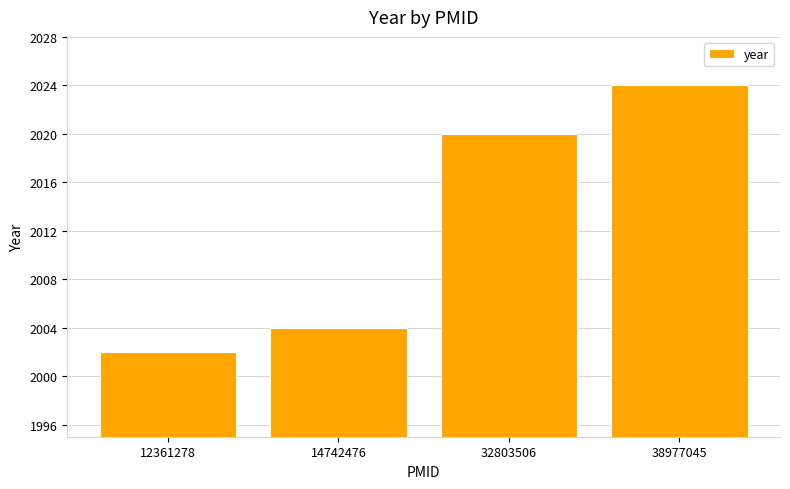

What is the sum of the values at 38977045 and 12361278?

4026